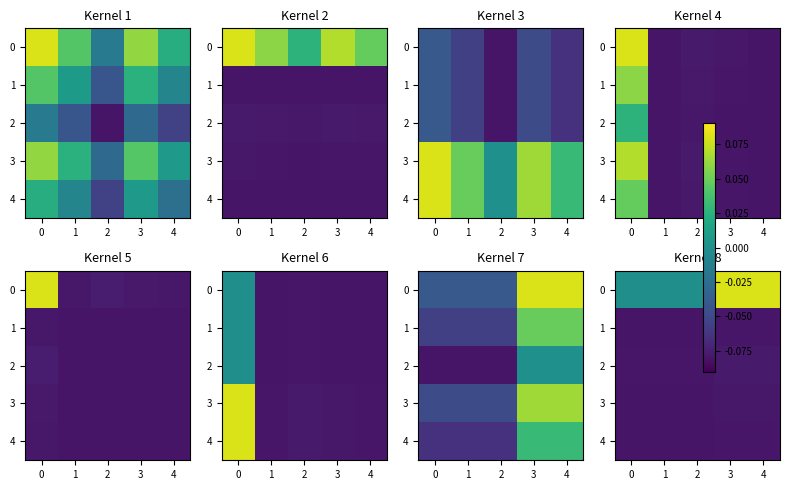

Is the value of 3 at 3 greater than the value of 2 at 4?

No